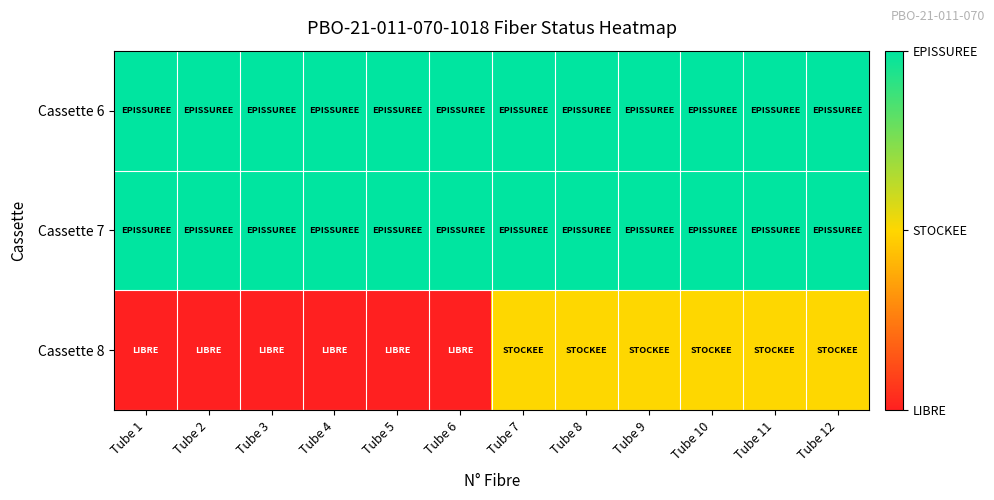

What is the greatest value displayed?

2